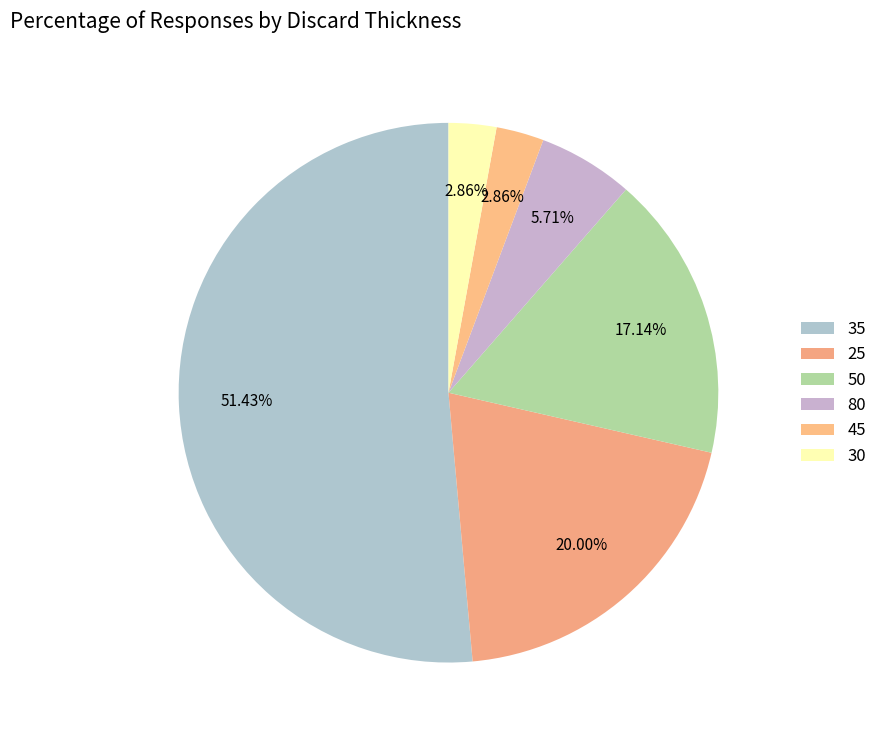

How many segments does this pie chart have?

6